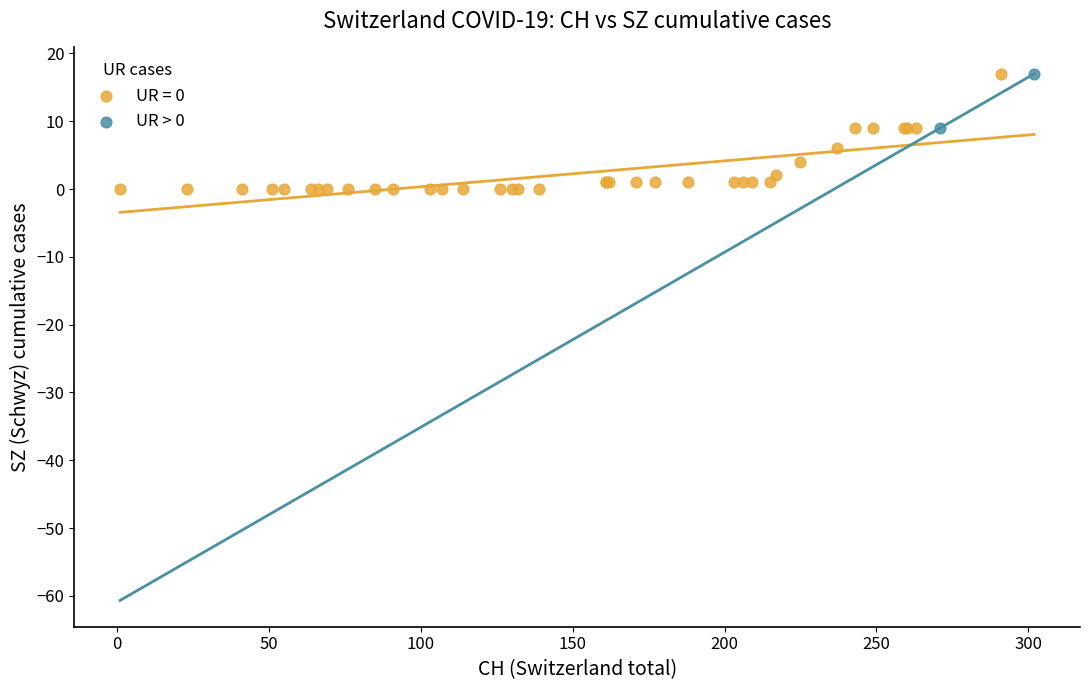

What are all the series names shown in the legend?

UR = 0, UR > 0